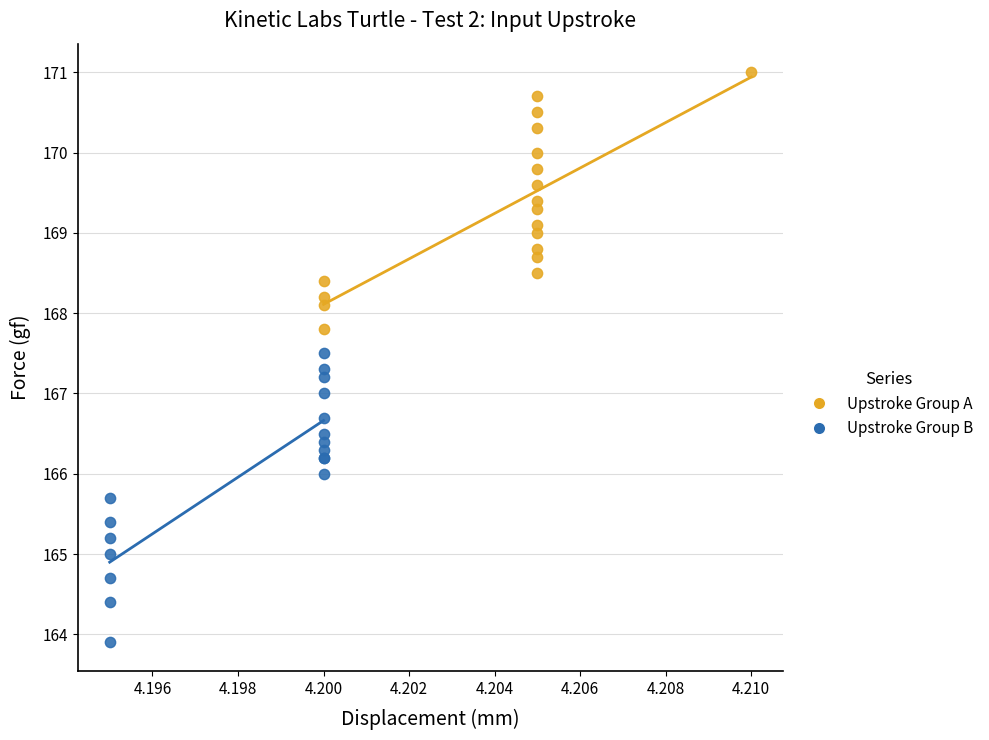

Which series contains the highest Y value?

Upstroke Group A